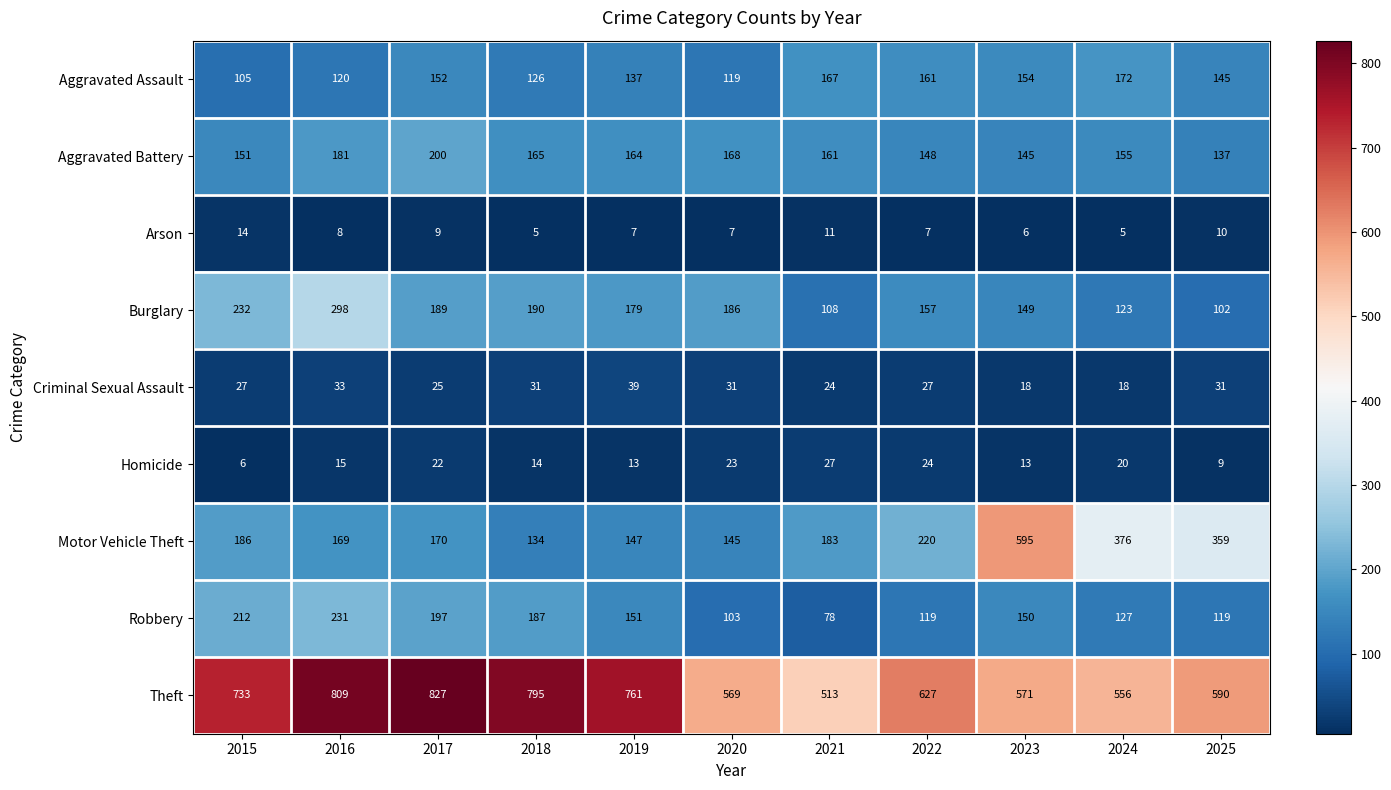

What is the minimum value shown in the chart?

5